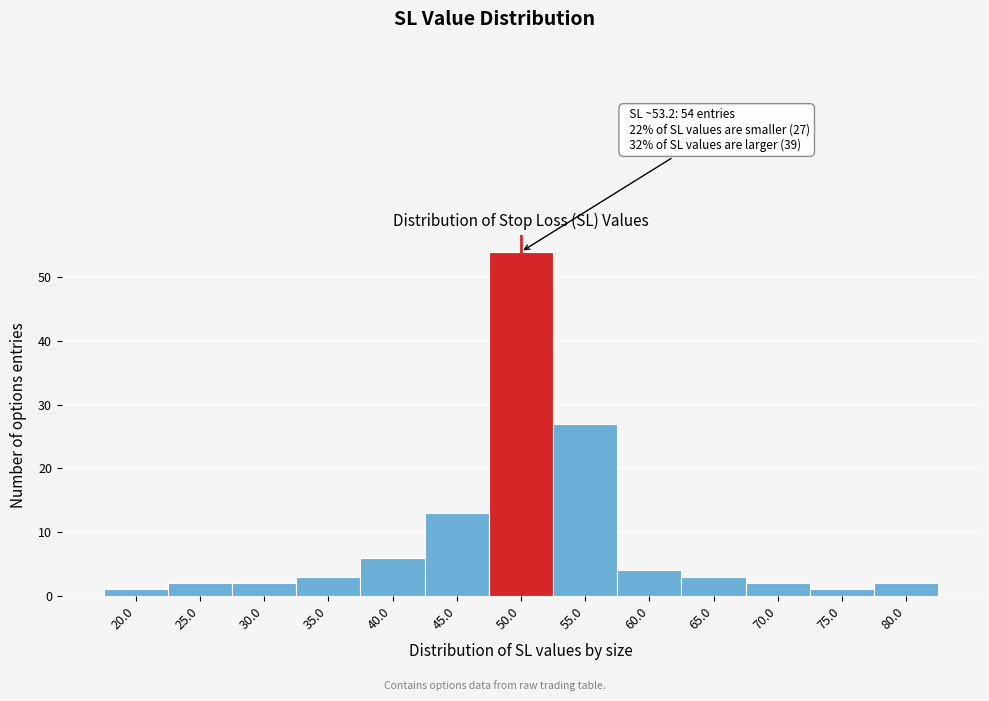

Reading left to right, list all the values displayed in this chart.

20.0=1	25.0=2	30.0=2	35.0=3	40.0=6	45.0=13	50.0=54	55.0=27	60.0=4	65.0=3	70.0=2	75.0=1	80.0=2